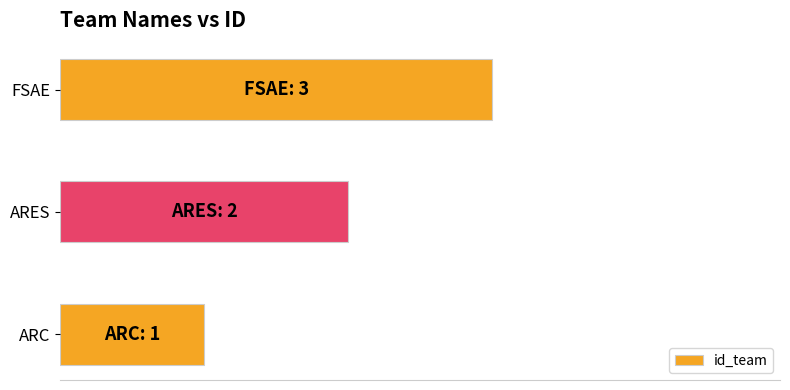

What is the sum of all values?

6